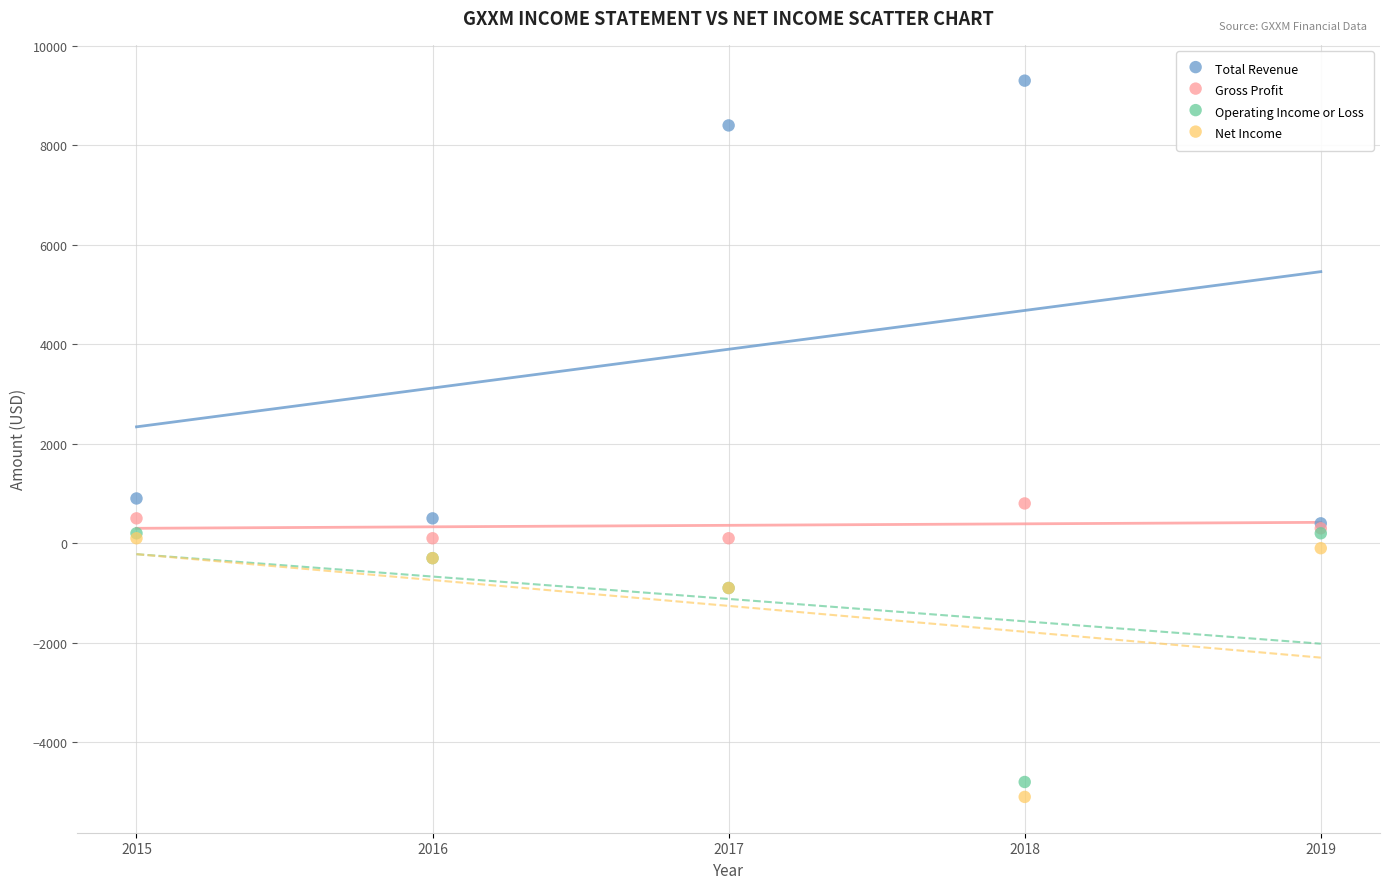

Which series contains the highest Y value?

Total Revenue